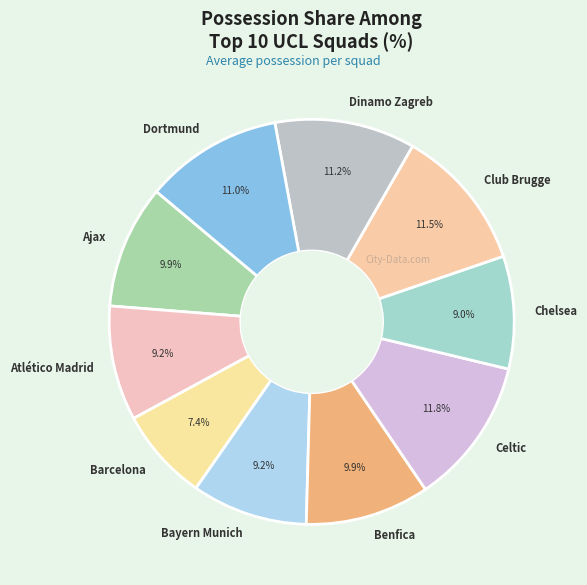

What is the smallest slice in the pie chart?

Barcelona